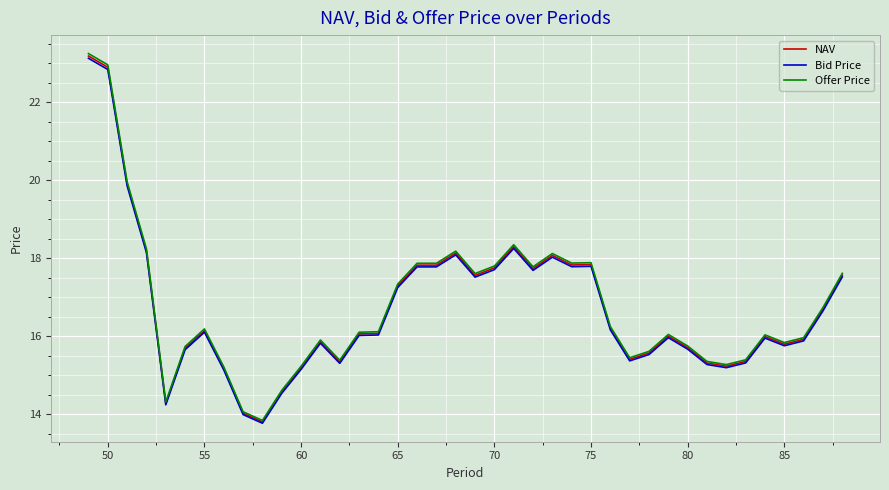

Which series has the largest range (max minus min)?

Offer Price